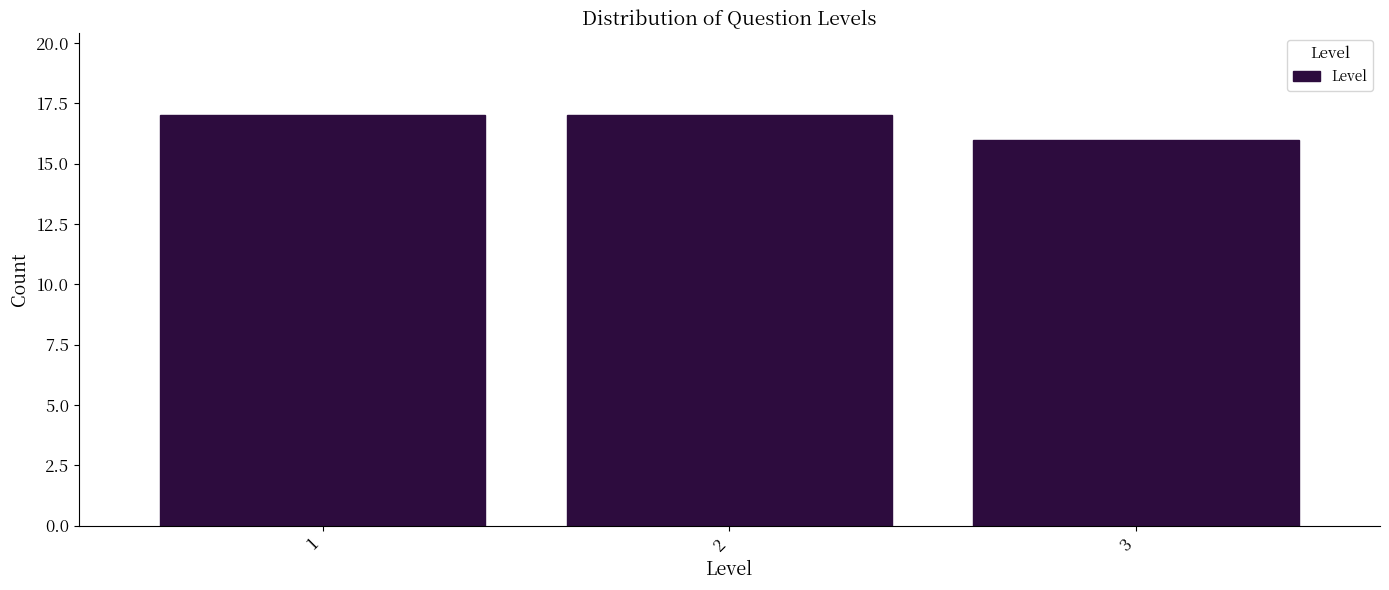

Reading right to left, transcribe all the data shown in this chart.

16	17	17